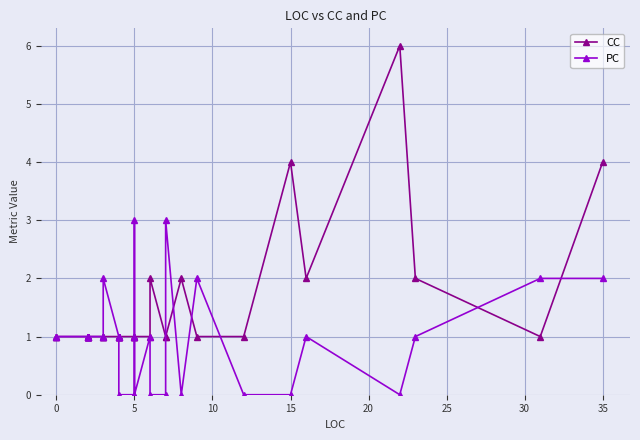

Reading left to right, list all the values displayed in this chart.

CC: 1	1	1	1	1	1	1	1	1	1	1	1	1	1	1	1	1	1	1	1	1	2	1	1	2	1	1	4	2	6	2	1	4
PC: 1	1	1	1	1	1	1	1	1	1	2	1	1	1	1	0	0	1	3	0	1	0	0	3	0	2	0	0	1	0	1	2	2